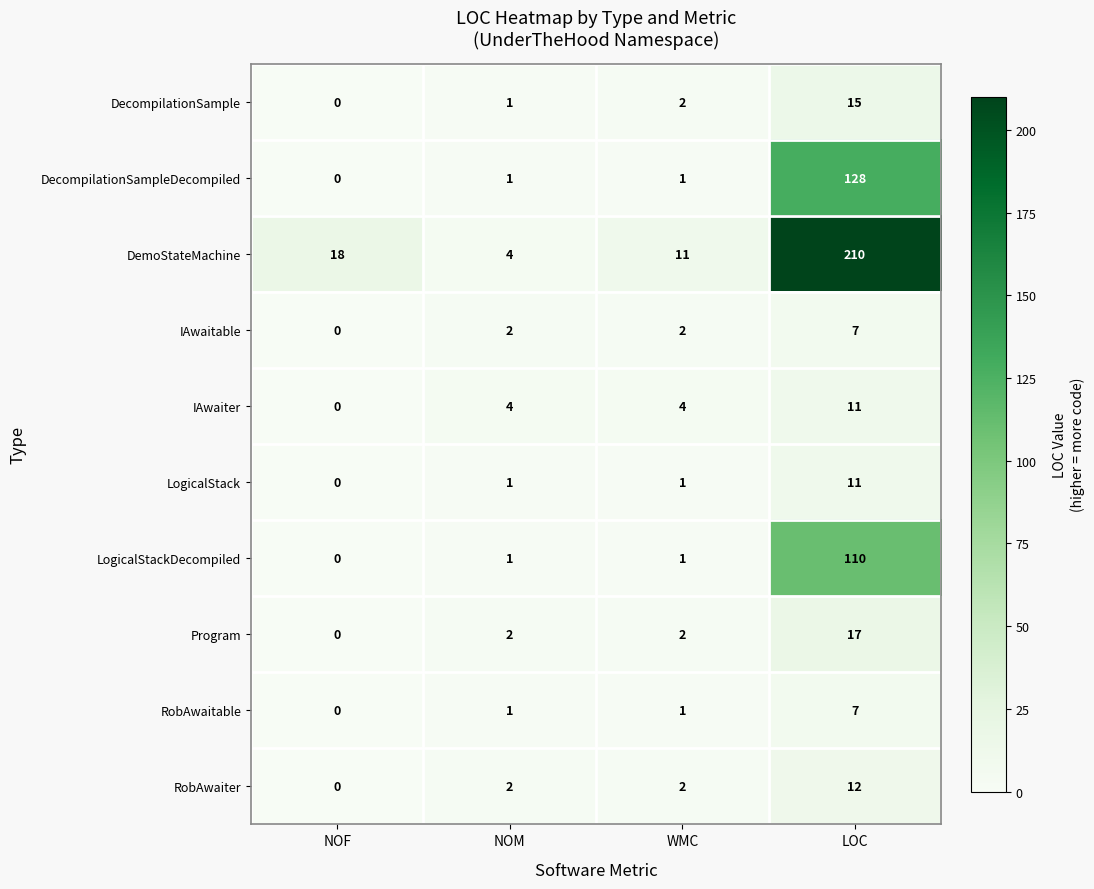

How many data points does each series have?

4